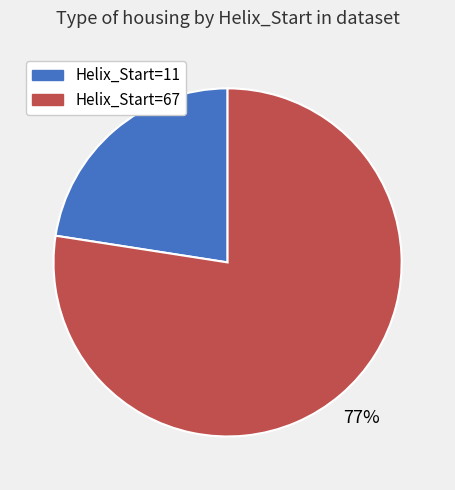

Is there any slice that represents more than half of the pie?

Yes